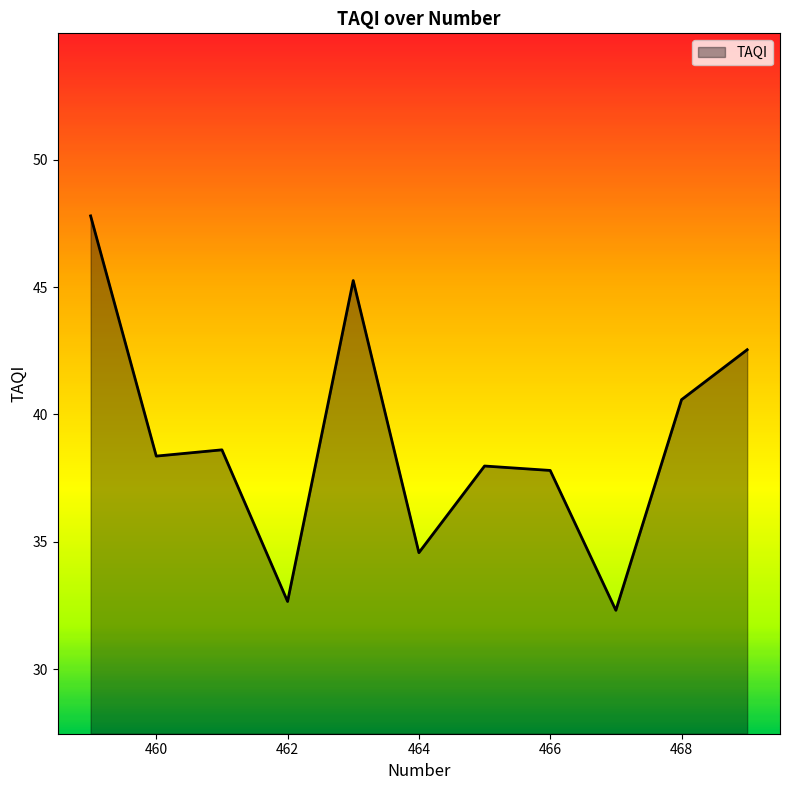

How many interior local valleys (lower than both neighbors) does the data have?

4